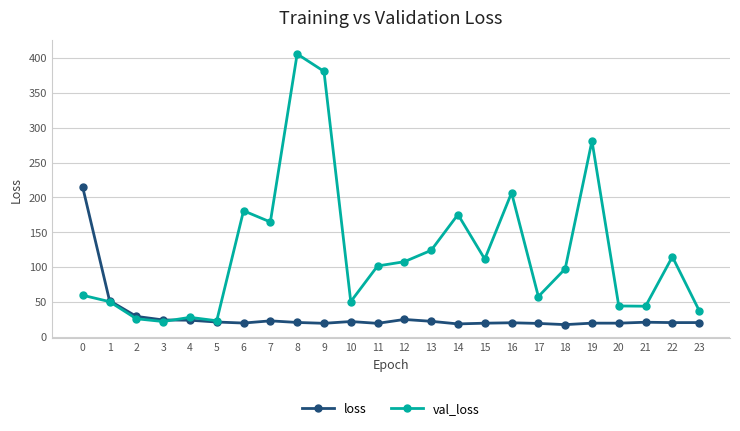

Which series has the largest total across all categories?

val_loss